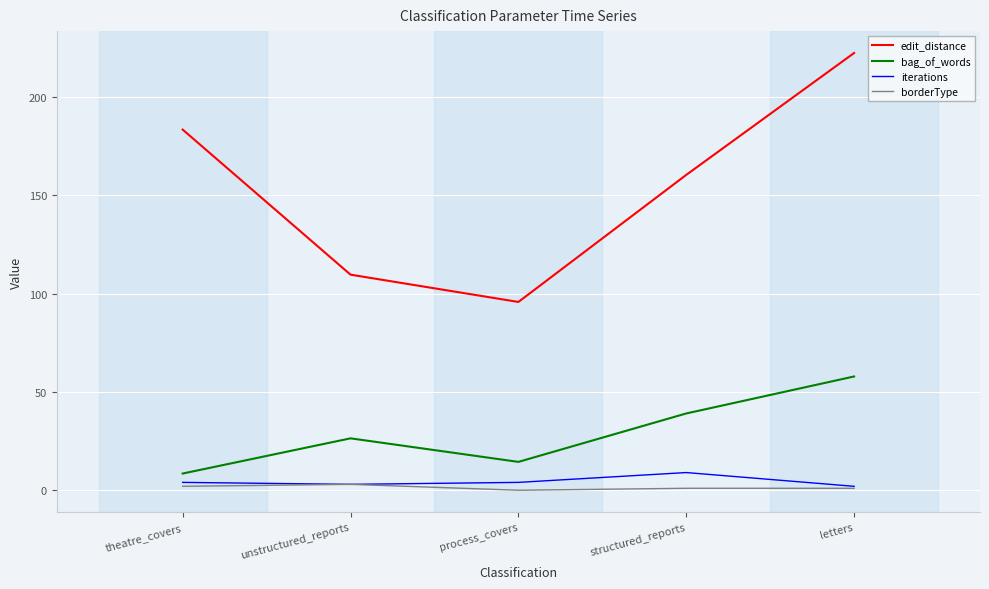

What is the difference between the highest and lowest values at process_covers?

95.8